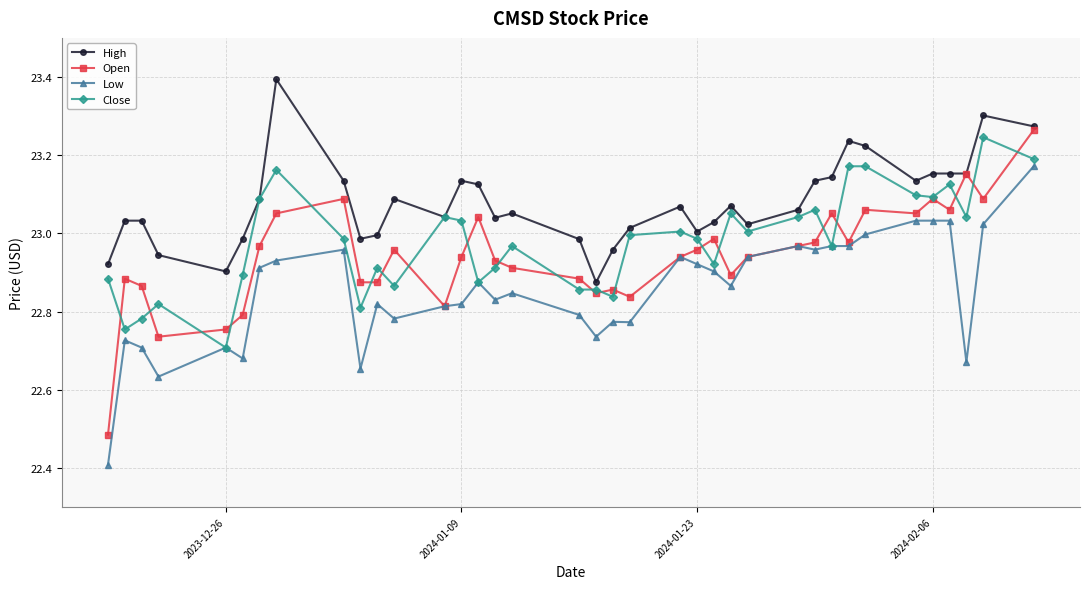

At how many categories does at least one series exceed 22?

37